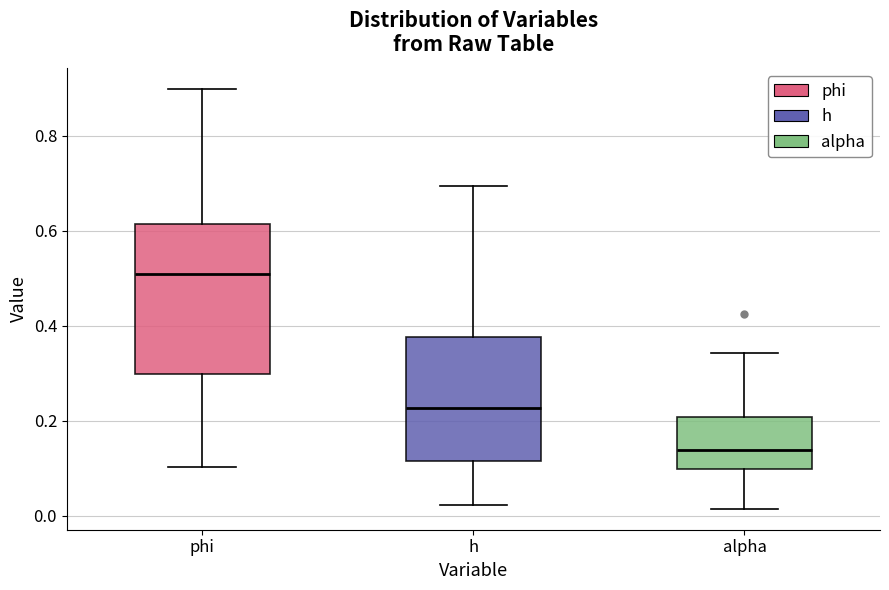

Which box's median line is the highest?

phi